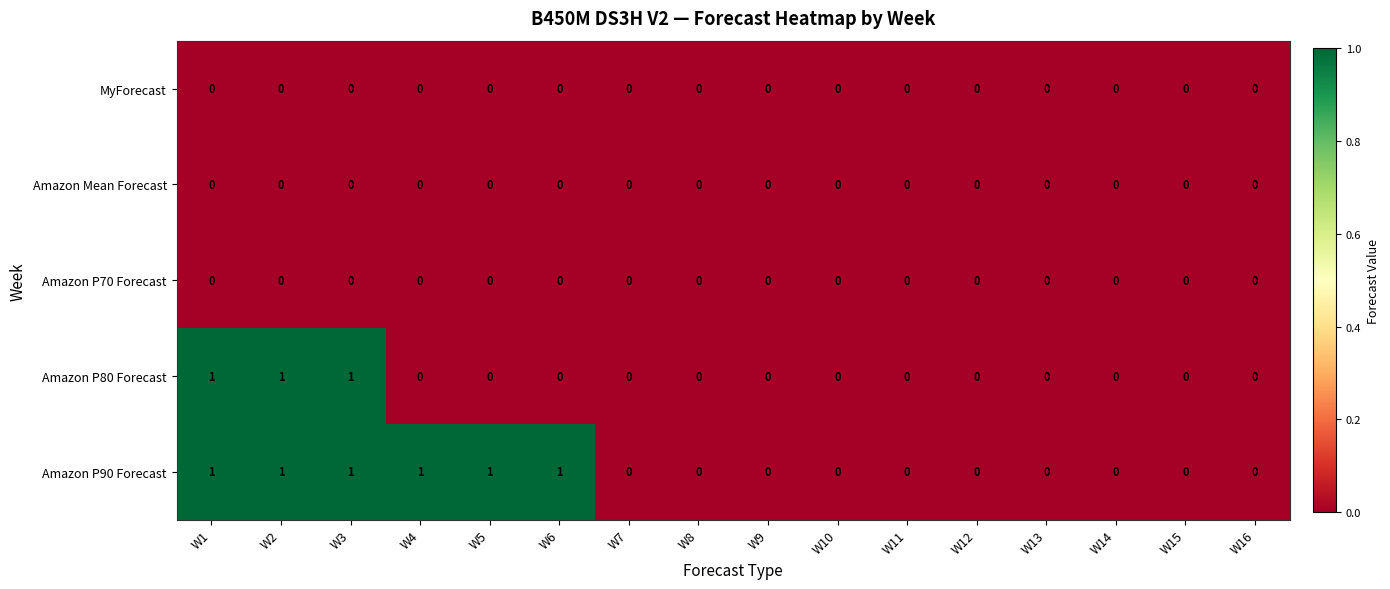

Count the Amazon P80 Forecast values in the range 0 to 1.

16